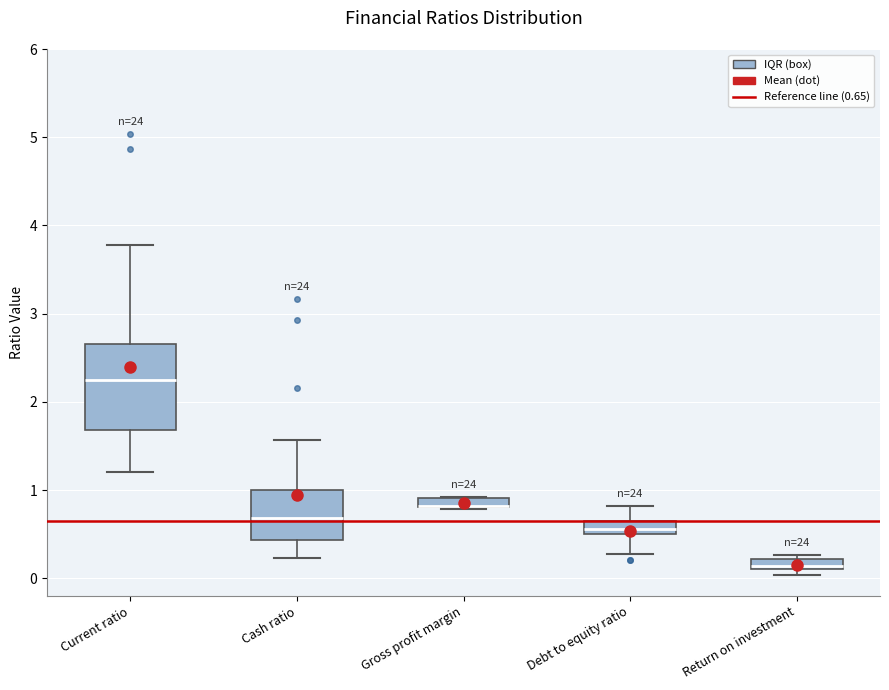

Where does the lower whisker of the box for Current ratio end on the y-axis? The values are not printed on the chart, so give them approximately, as read against the axis.

1.2